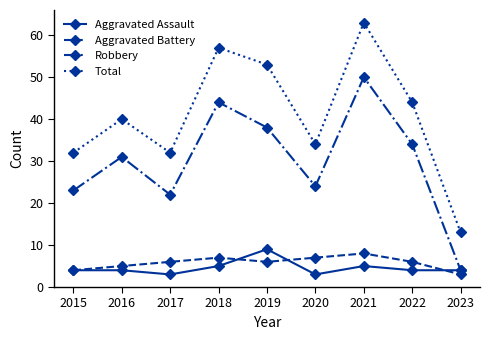

True or false: Total has a value of 26 at 2019.

False